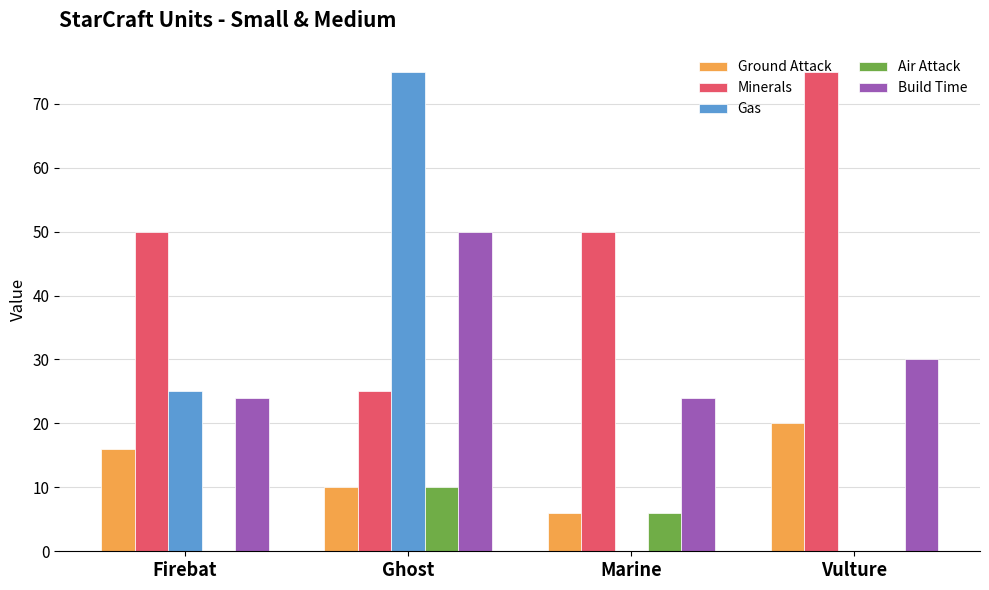

What is the total value across all series at Marine?

86